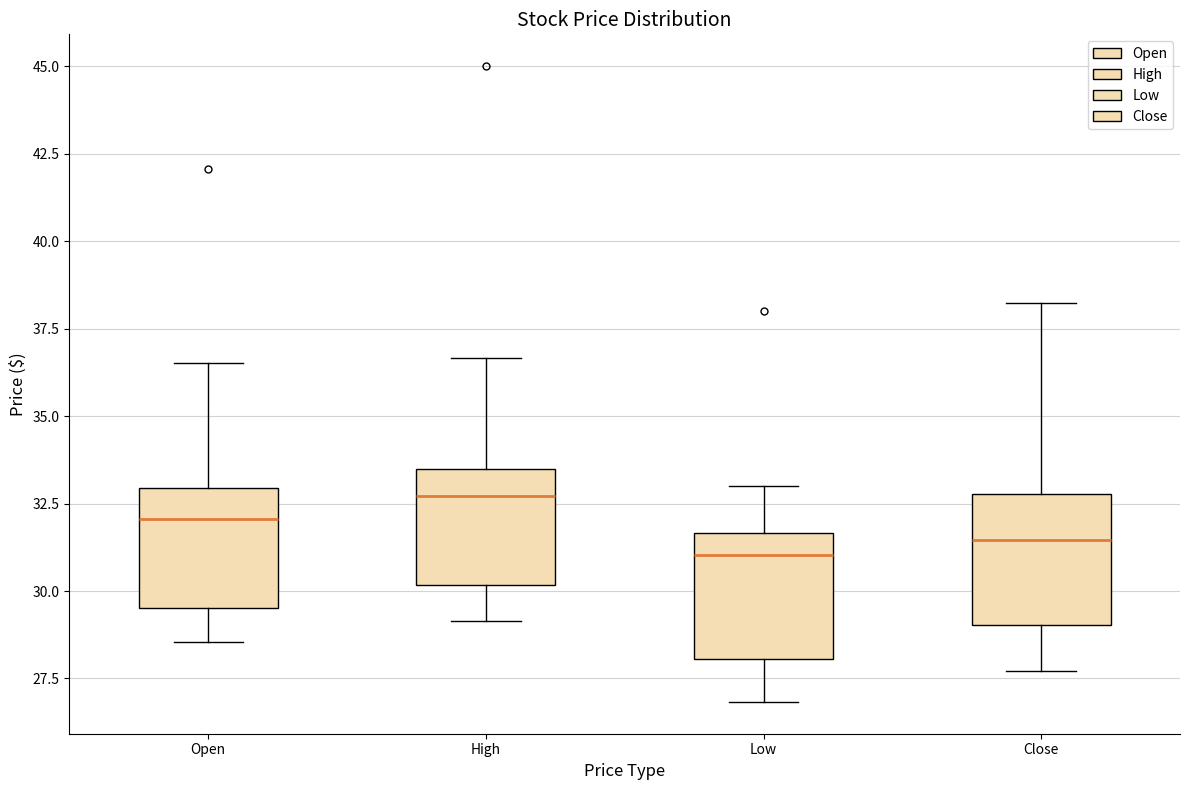

Which box has the highest median line?

High